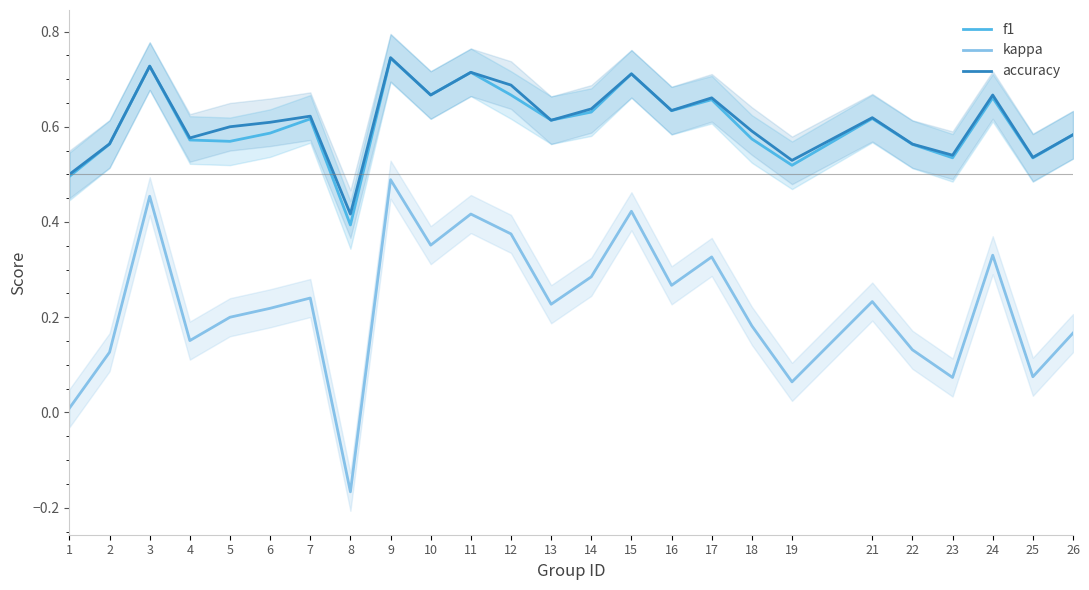

Which series has the largest total across all categories?

accuracy